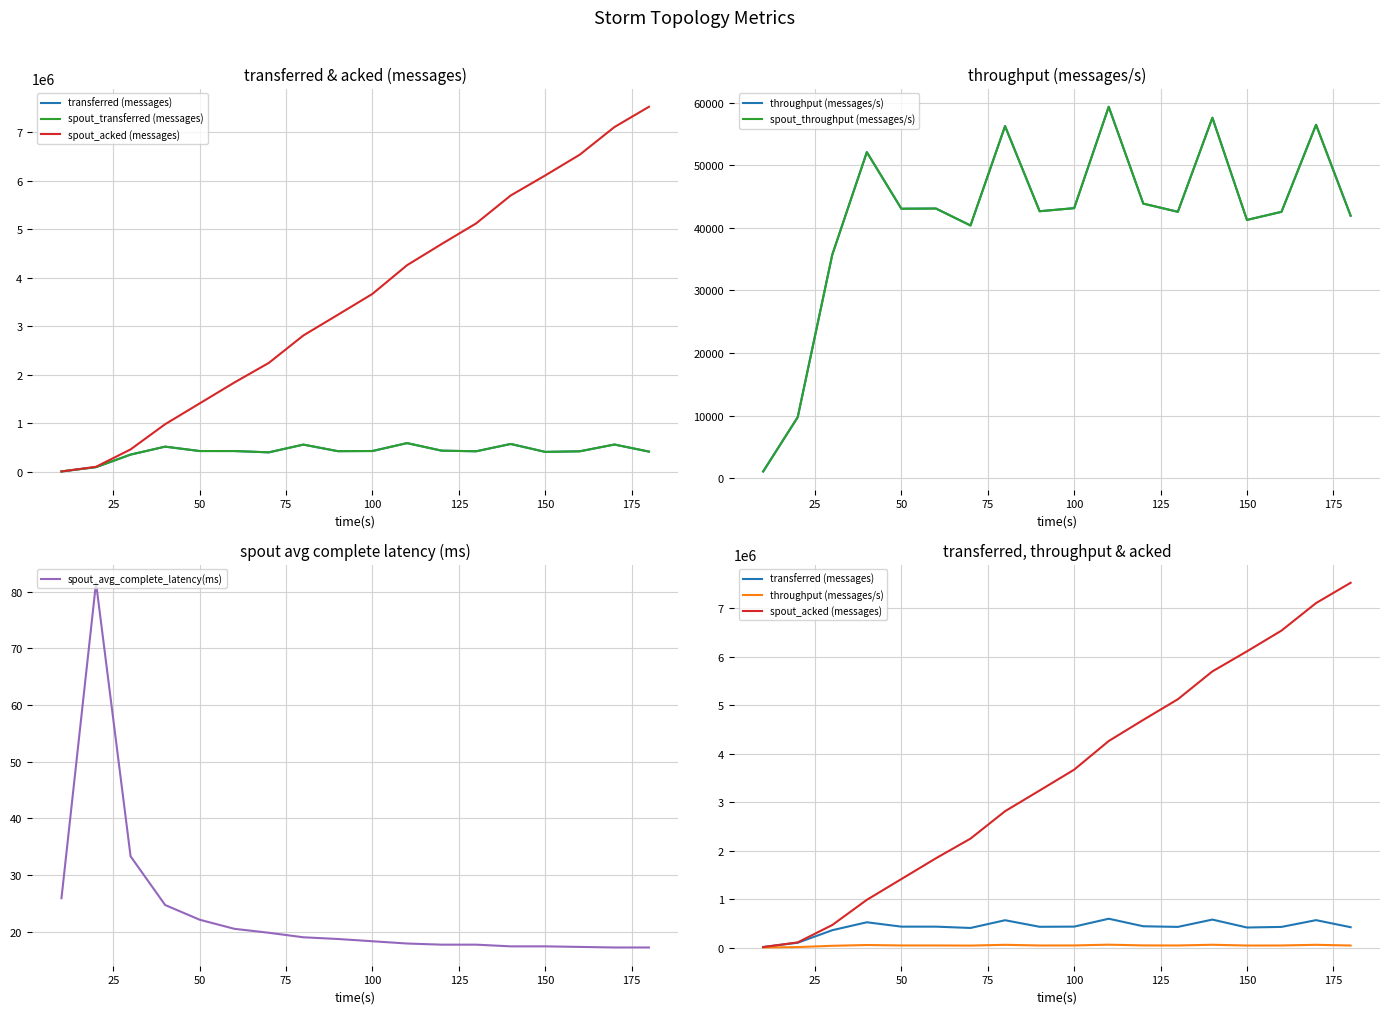

What is the lowest value of the spout_avg_complete_latency(ms) series?

17.2